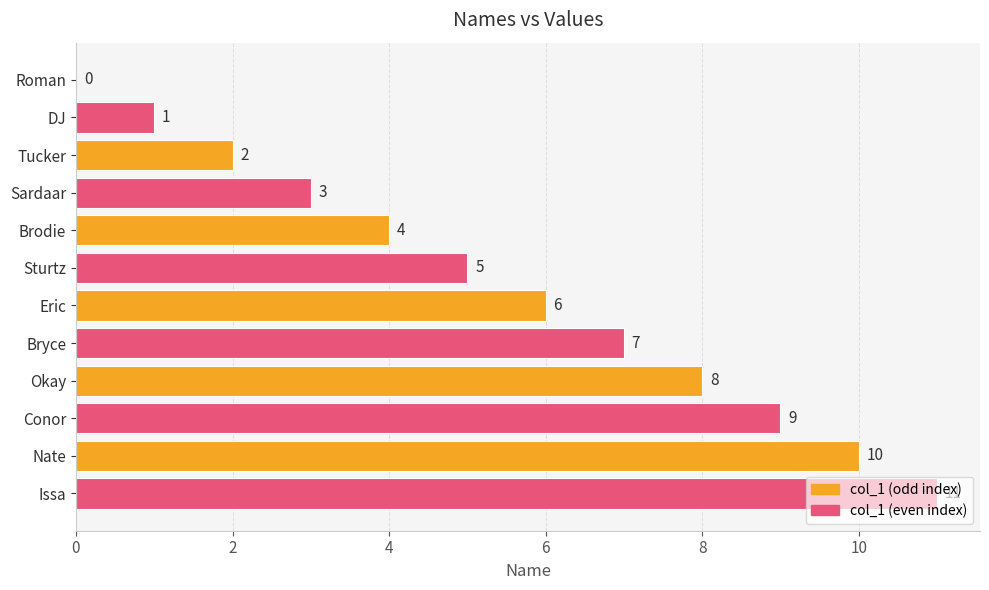

How many values are above zero?

11